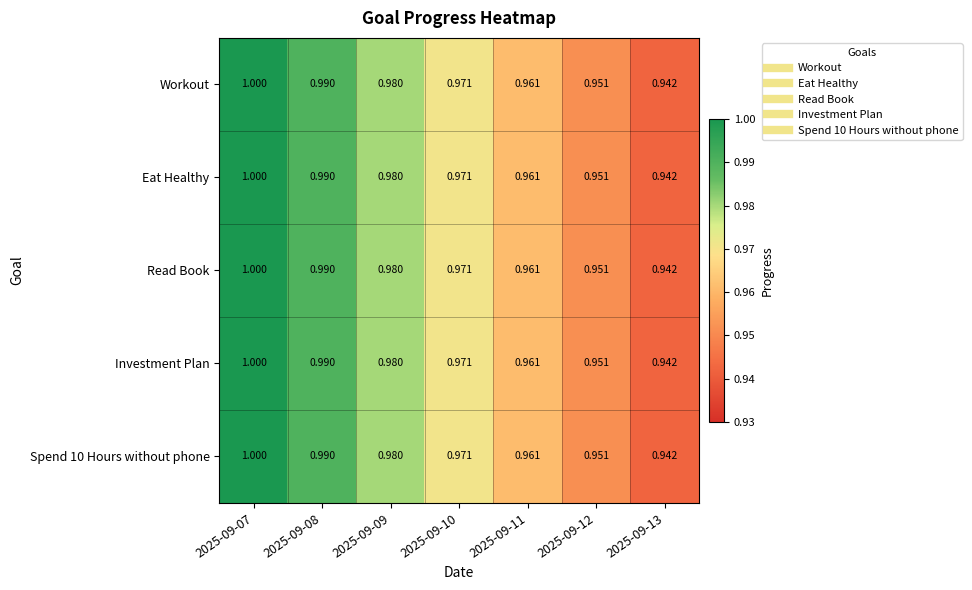

Is the value of Read Book at 2025-09-09 greater than the value of Eat Healthy at 2025-09-07?

No